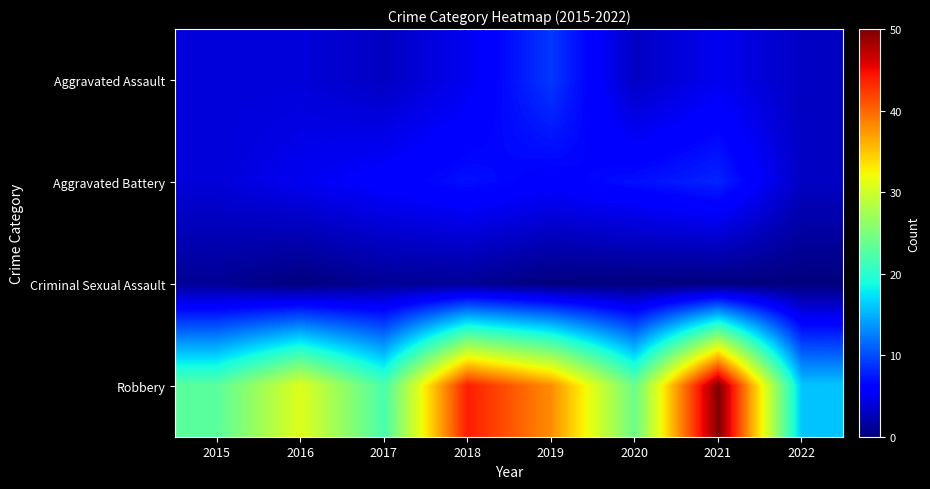

At how many categories does at least one series exceed 27?

4